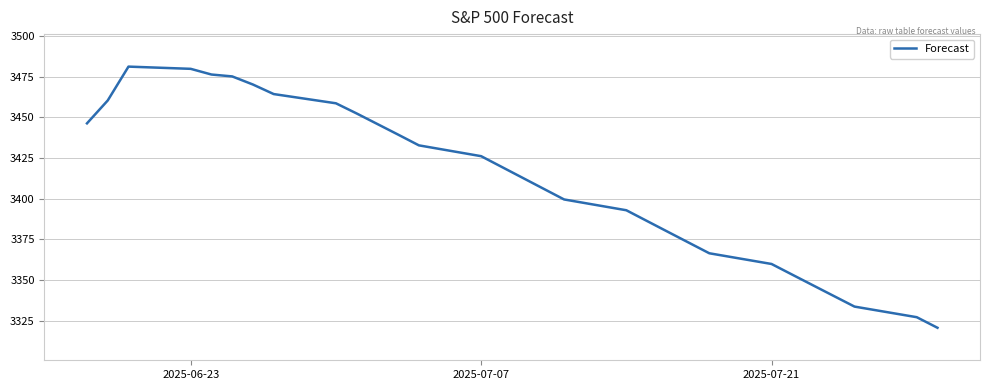

What is the difference between the maximum and minimum values?

160.7